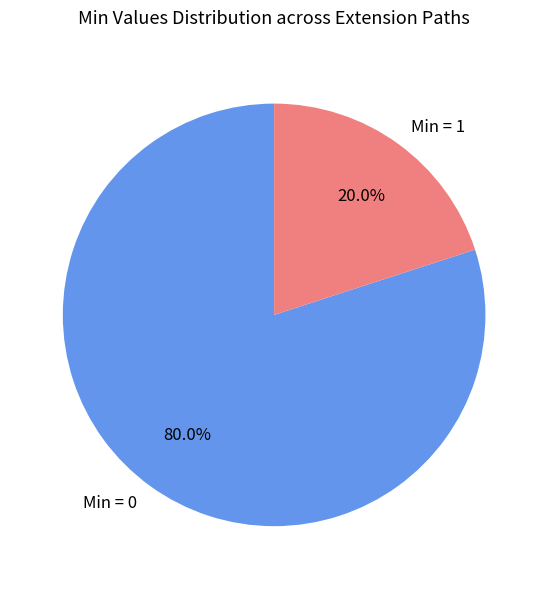

Which category accounts for the majority?

Min = 0